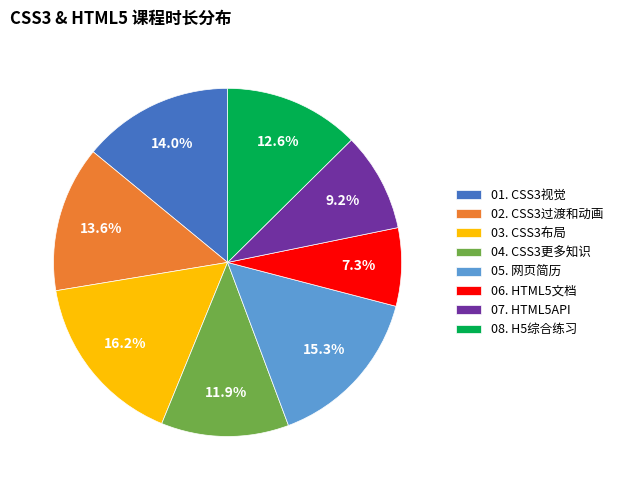

Is there any slice that represents more than half of the pie?

No